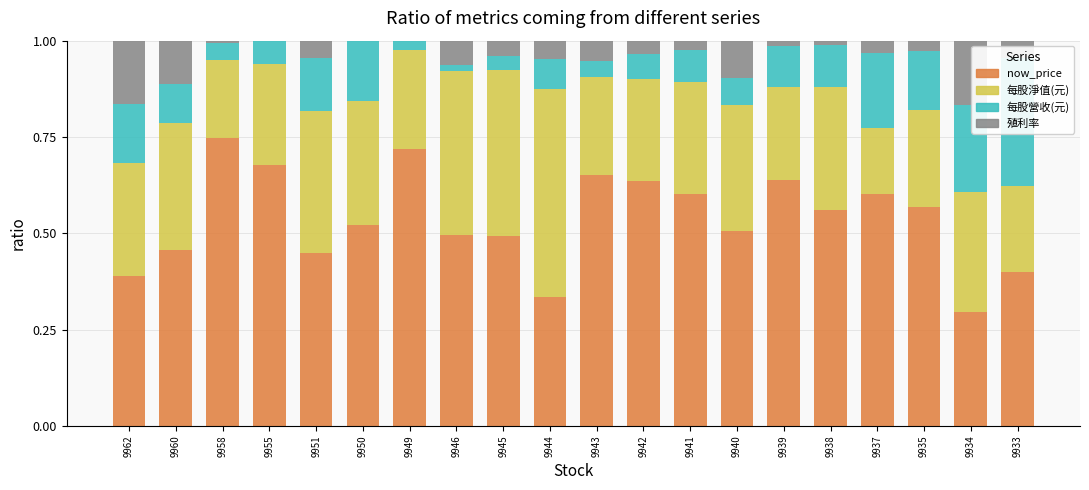

Between 9955 and 9944, which series saw the biggest shift?

now_price